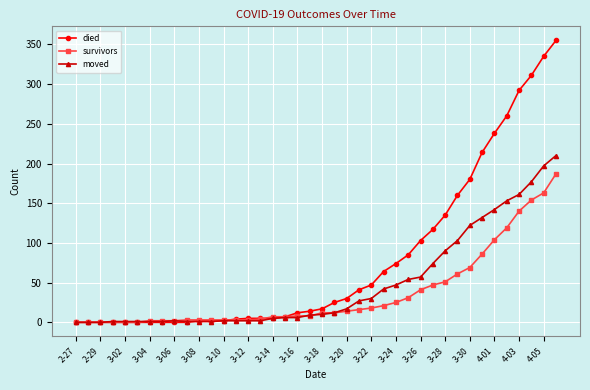

At how many categories does at least one series exceed 243?

5